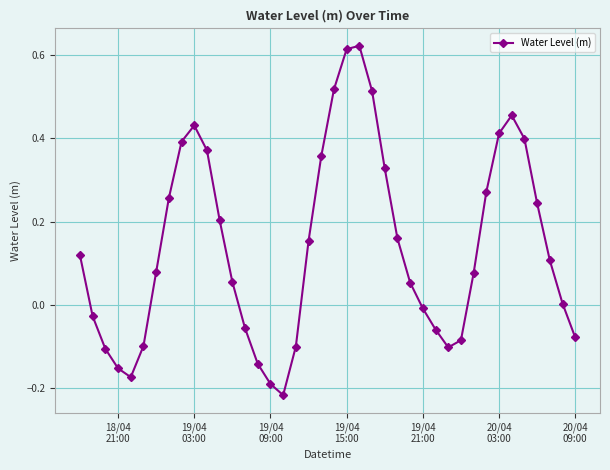

What is the difference between the second highest and minimum values?

0.8